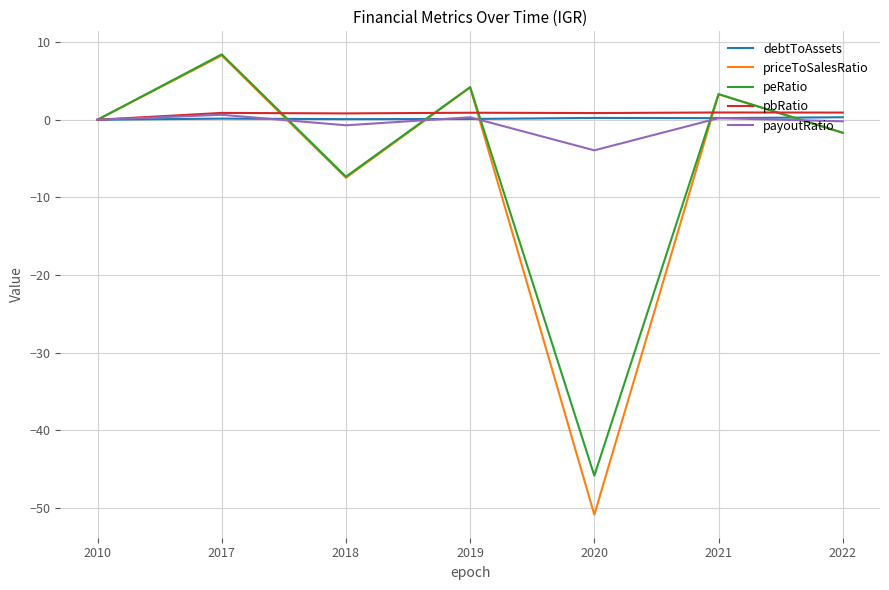

At which category is the sum across all series the highest?

2017